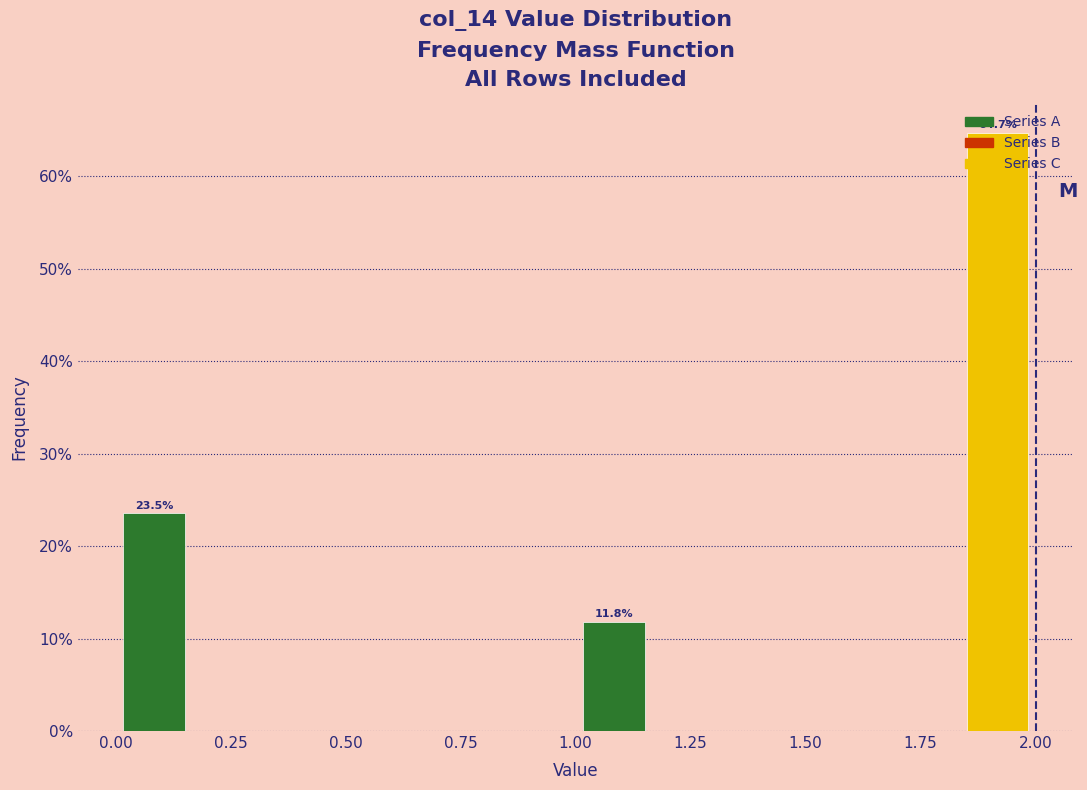

Around what value on the x-axis is the tallest bar? Give the approximate position of its centre, as read against the axis.

1.90